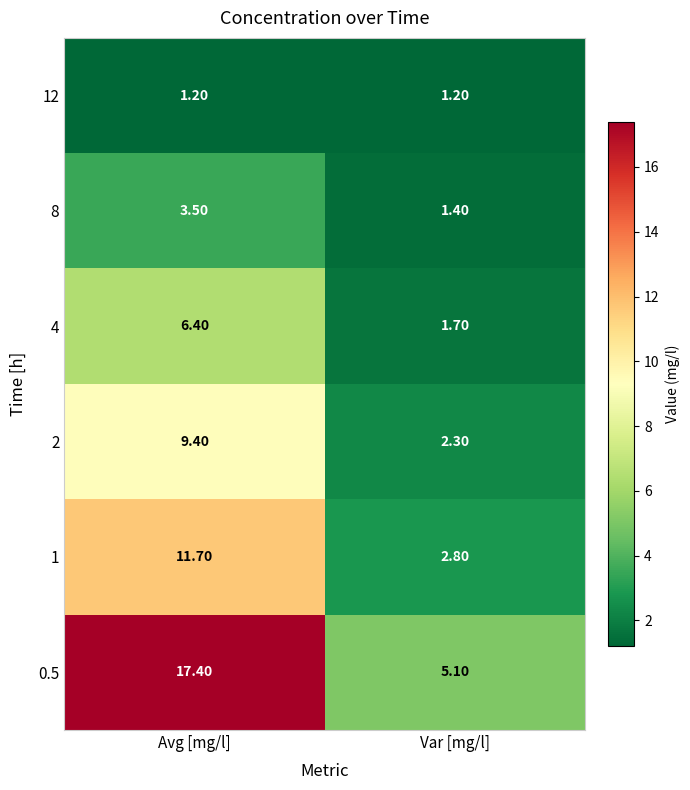

List the labels in order of 4 value, smallest first.

Var [mg/l], Avg [mg/l]